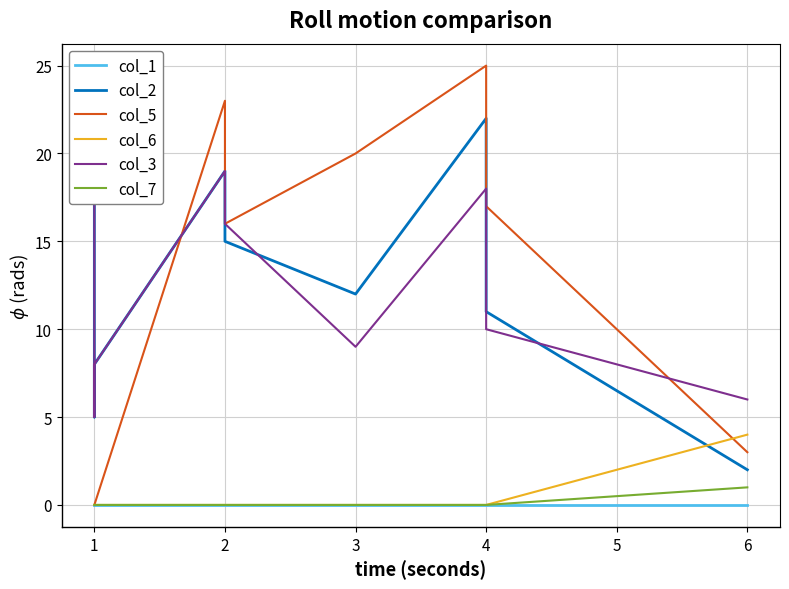

At which category is the sum across all series the highest?

4